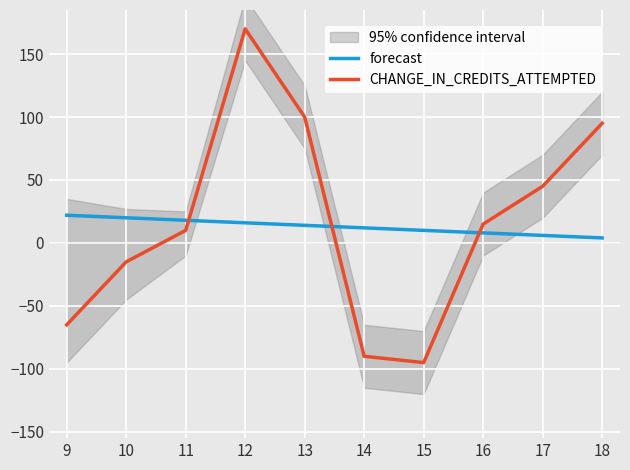

At which label does CHANGE_IN_CREDITS_ATTEMPTED reach its peak?

12